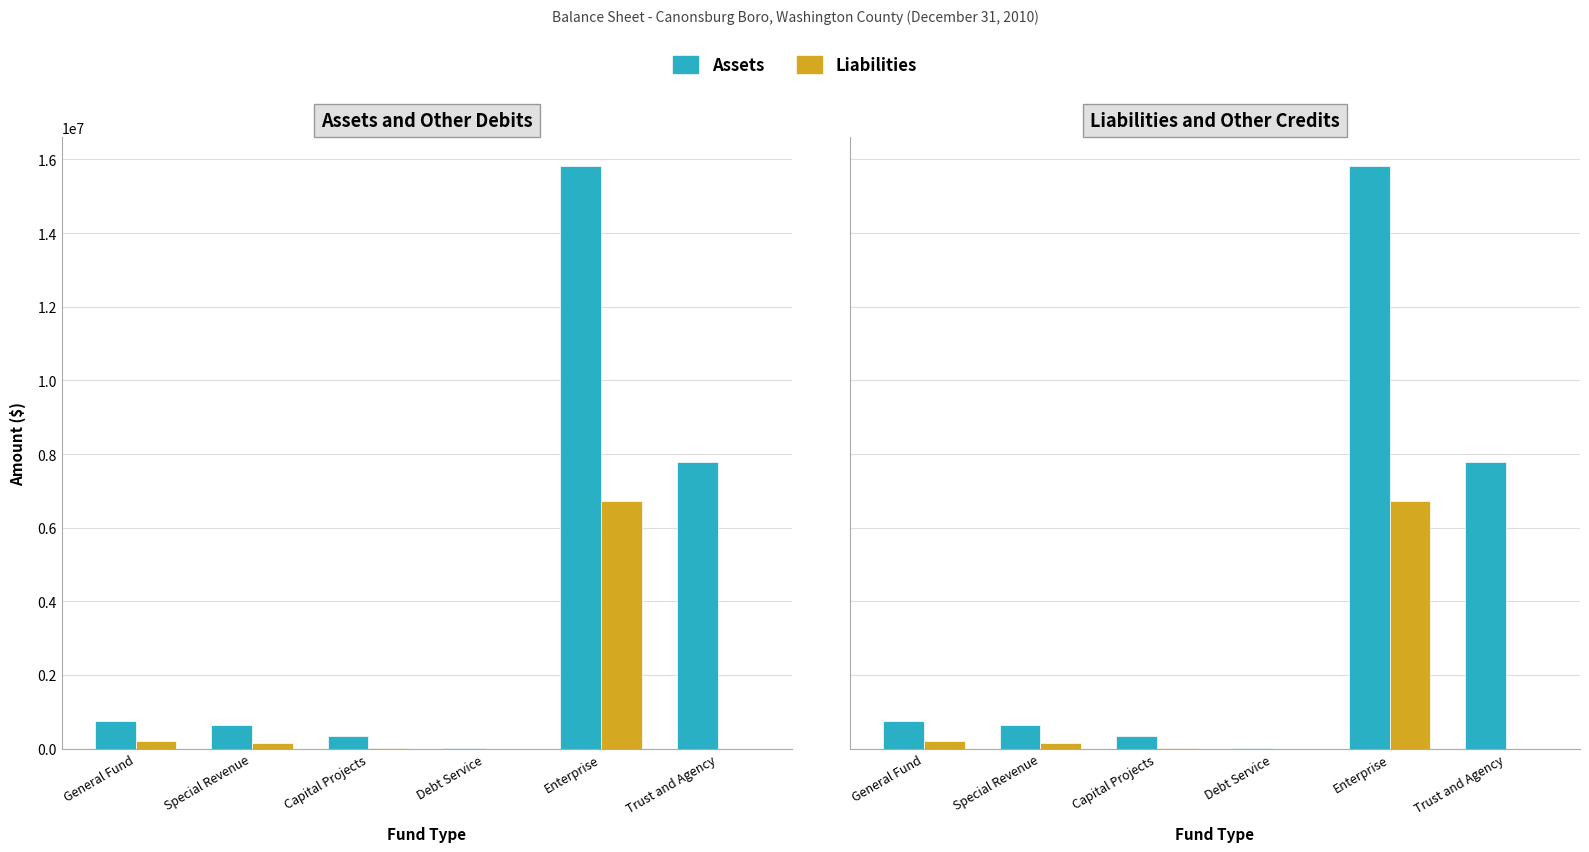

What value does the Liabilities series have at Capital Projects?

21891